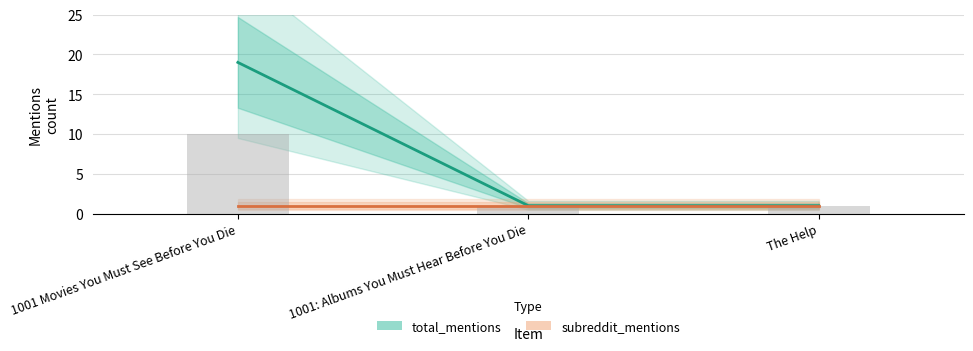

List the series in order of their overall mean, highest first.

total_mentions, subreddit_mentions